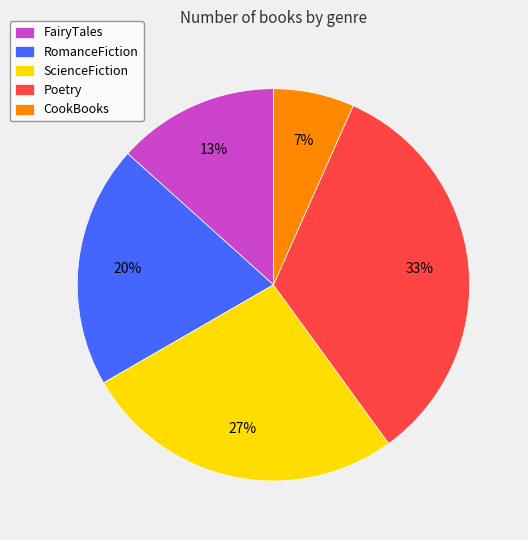

Approximately how many times larger is the value at FairyTales compared to RomanceFiction?

0.7